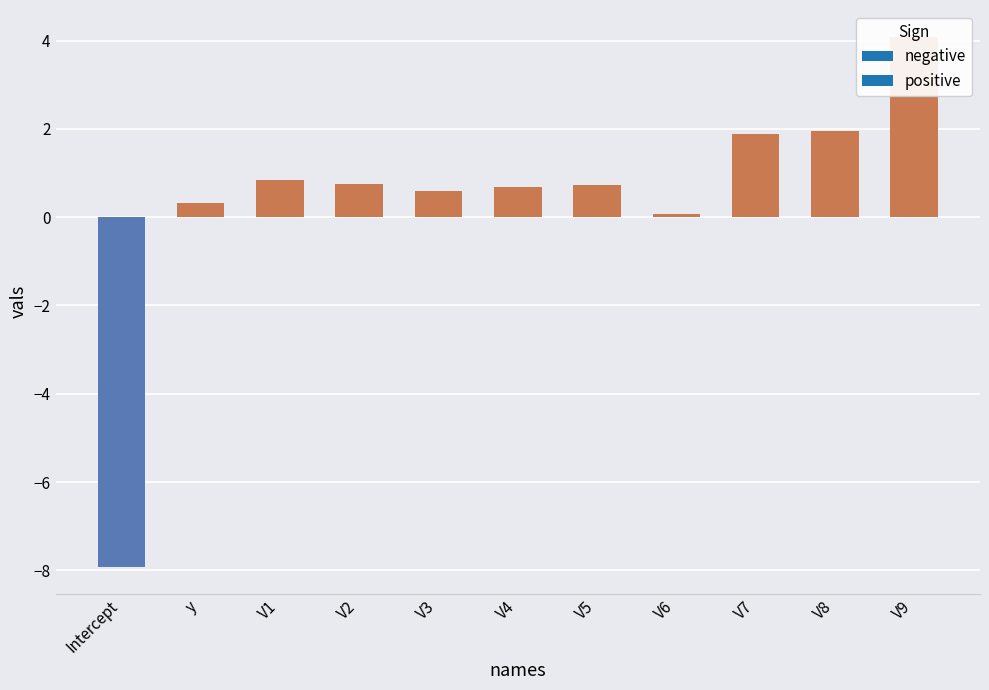

What is the change in value from Intercept to y?

+8.3